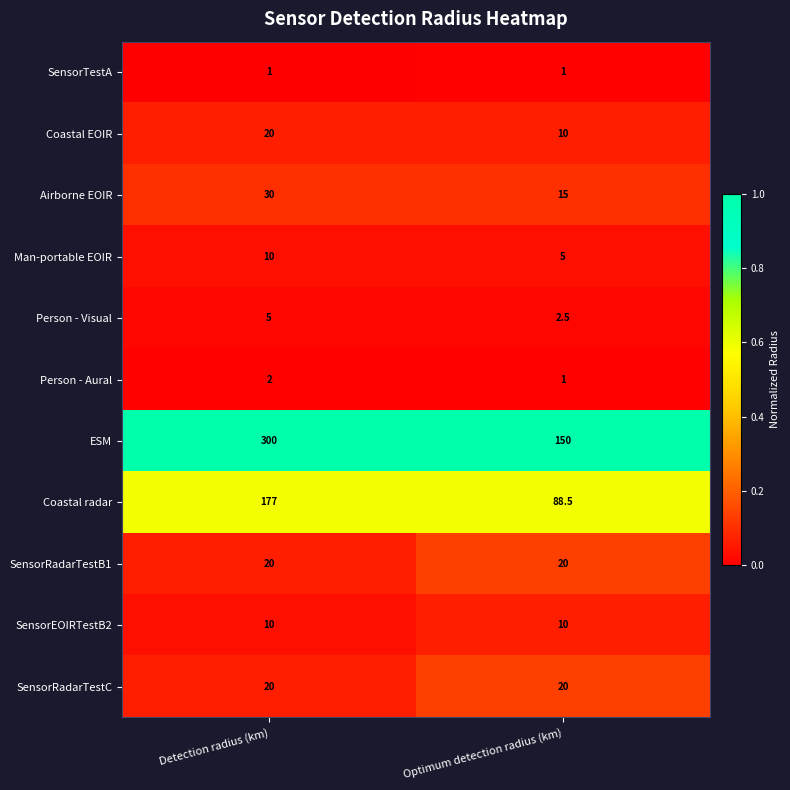

What is the smallest value displayed?

1.0